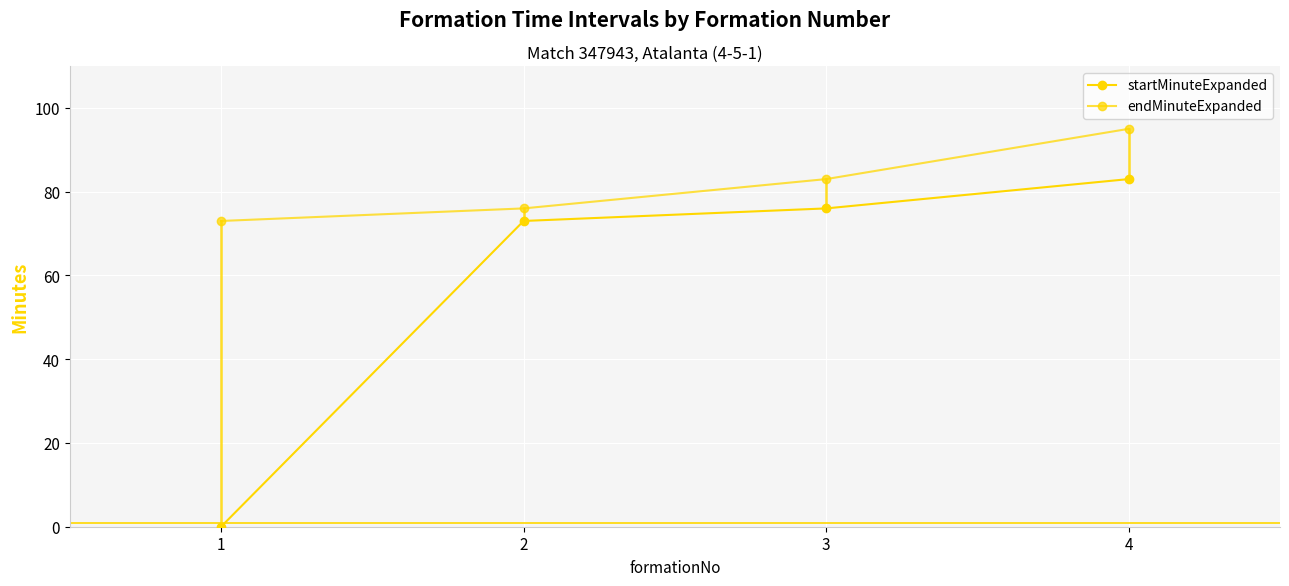

What is the difference between the maximum and second lowest values in the endMinuteExpanded series?

19